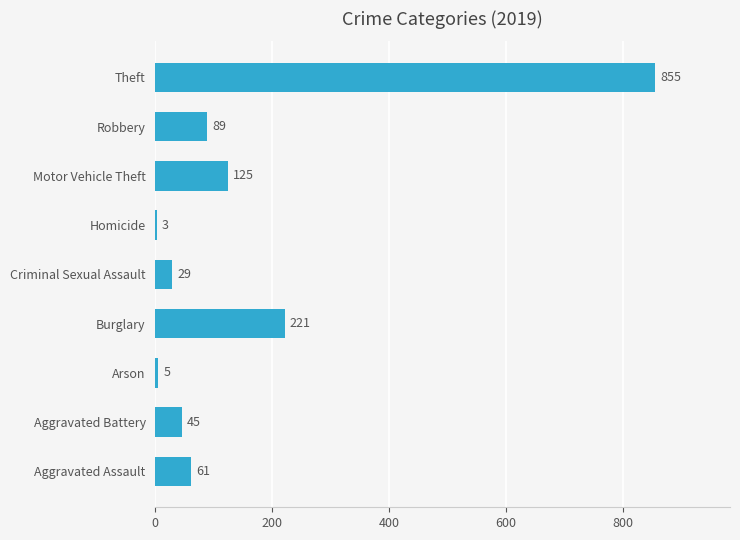

List the labels in order of value, smallest first.

Homicide, Arson, Criminal Sexual Assault, Aggravated Battery, Aggravated Assault, Robbery, Motor Vehicle Theft, Burglary, Theft